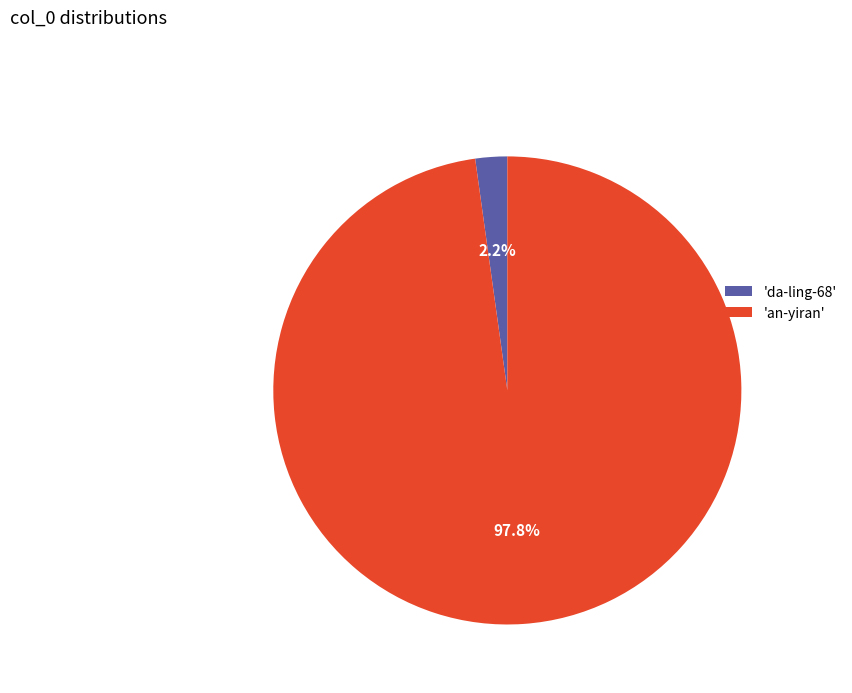

What percentage is NOT represented by 'an-yiran'?

2.2%